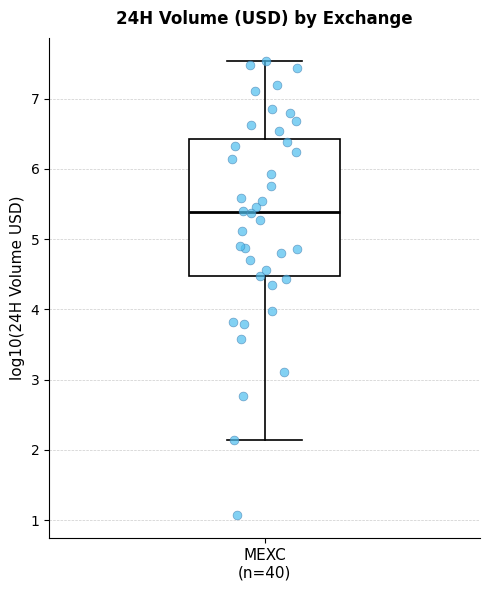

Where does the median line of the box for MEXC (n=40) sit on the y-axis? The values are not printed on the chart, so give them approximately, as read against the axis.

5.4